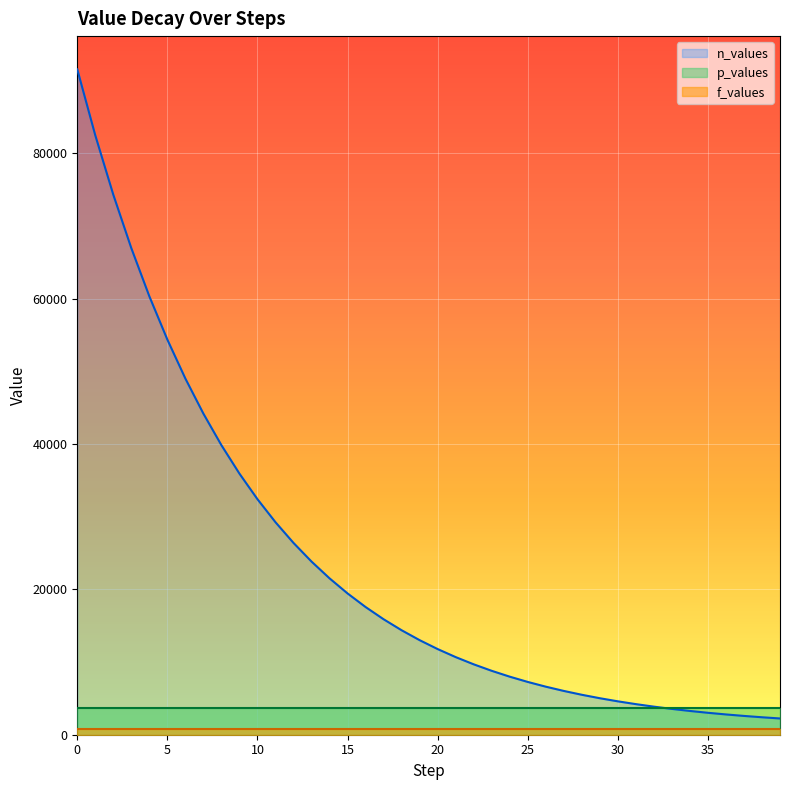

True or false: f_values and p_values cross at least once.

False